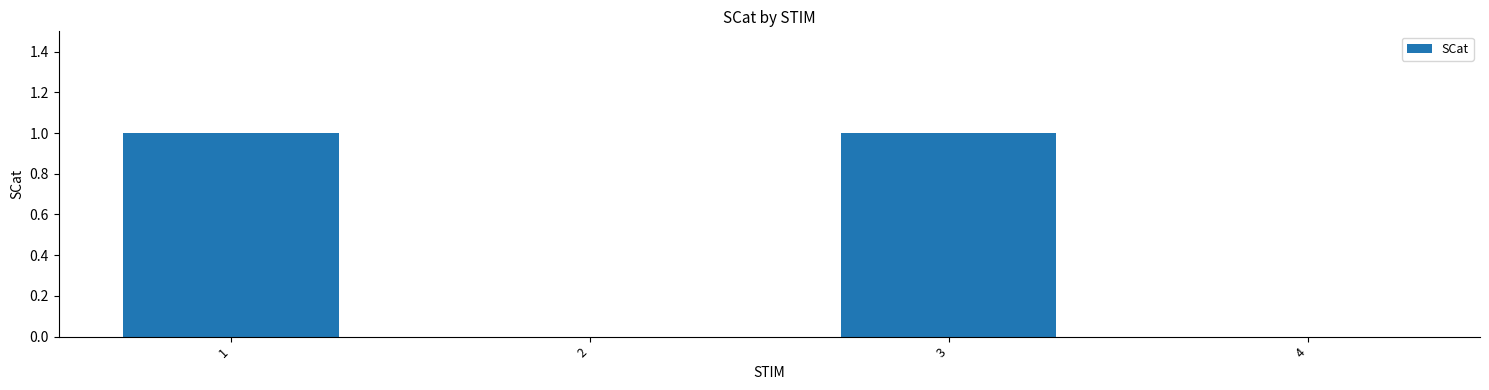

Reading right to left, what are all the values shown in this chart?

0	1	0	1